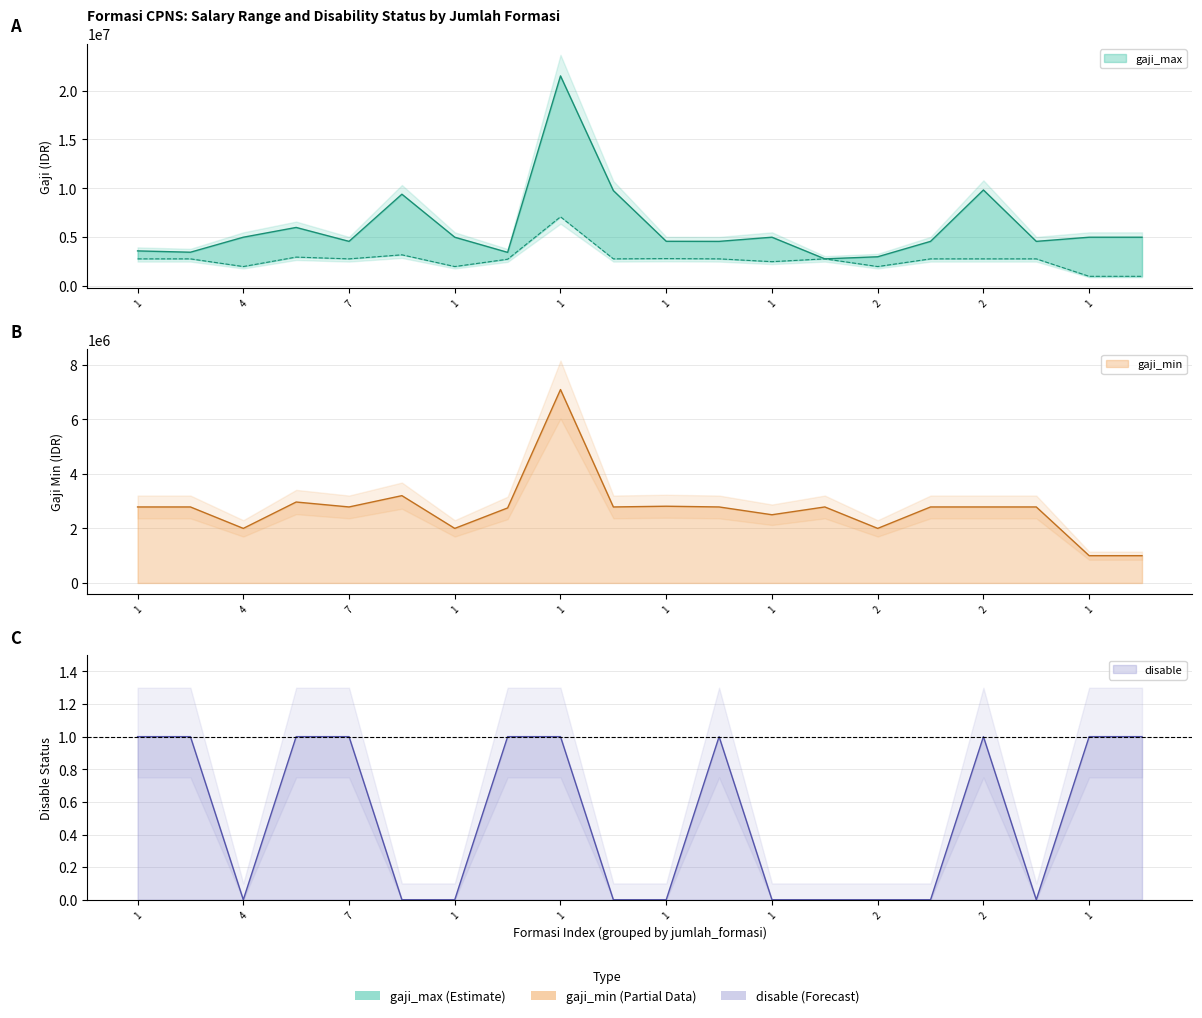

Rank the series by their average value, from lowest to highest.

disable, gaji_min, gaji_max